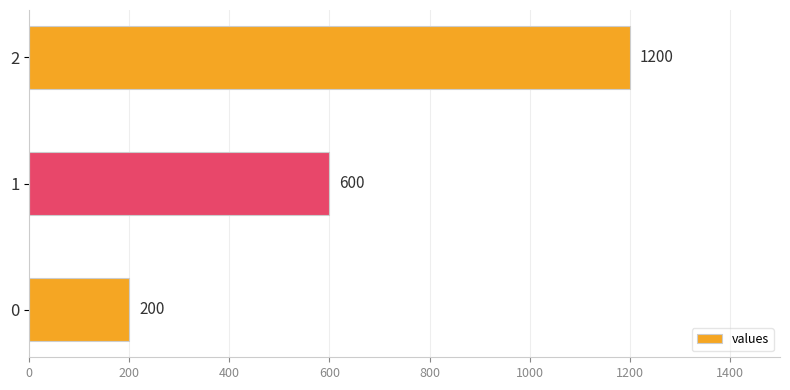

Rank the categories by value from highest to lowest.

2, 1, 0